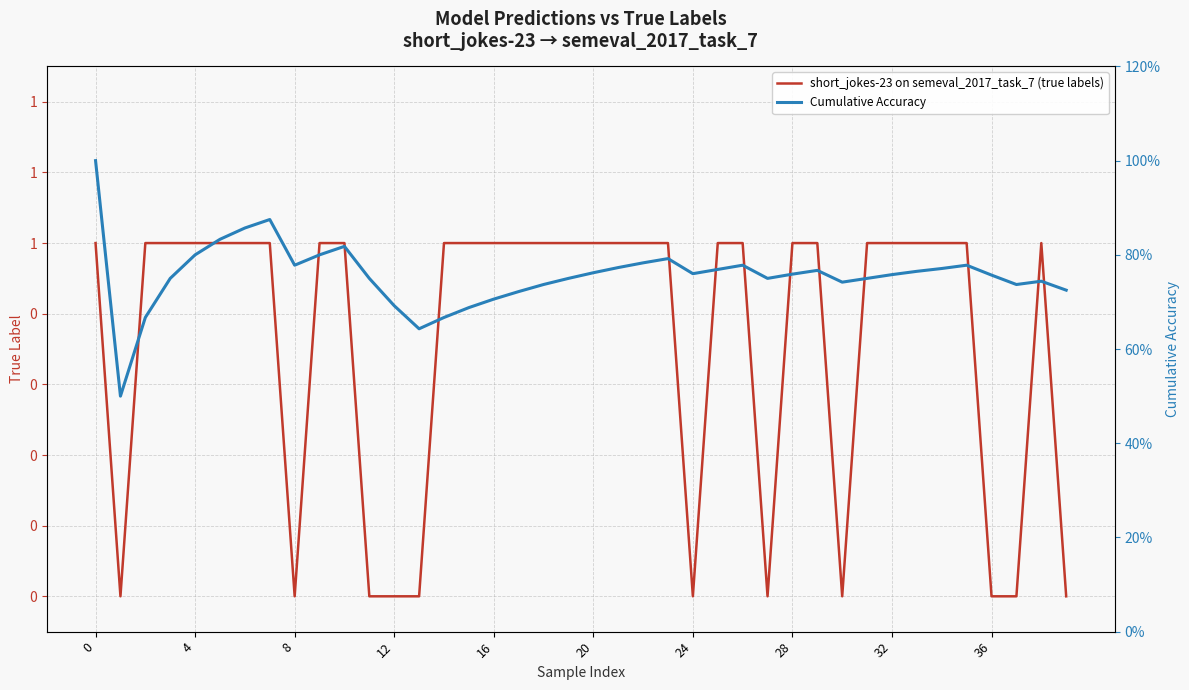

How many positive values does the short_jokes-23 on semeval_2017_task_7 (true labels) series have?

29